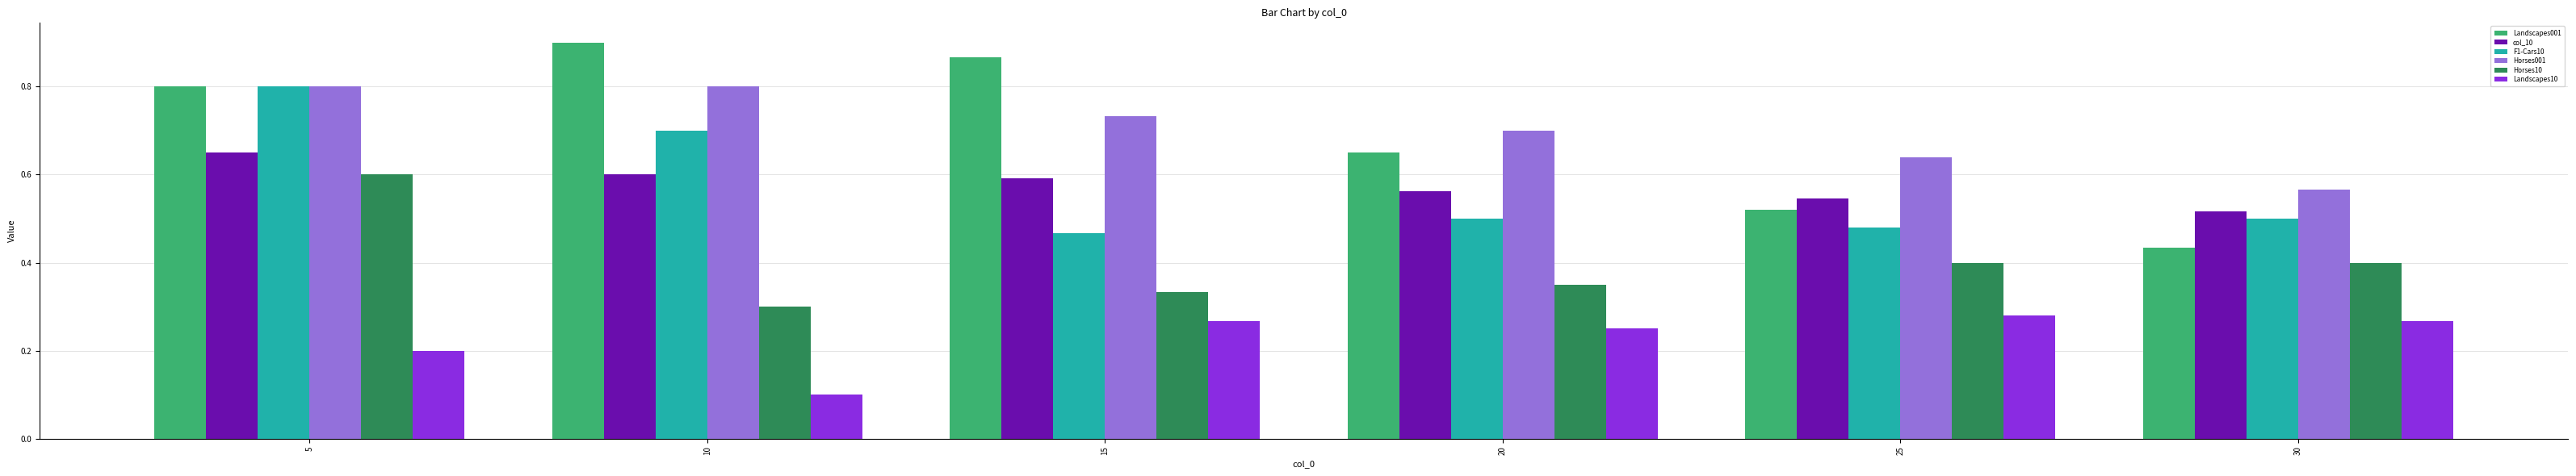

Which series has the largest range (max minus min)?

Landscapes001